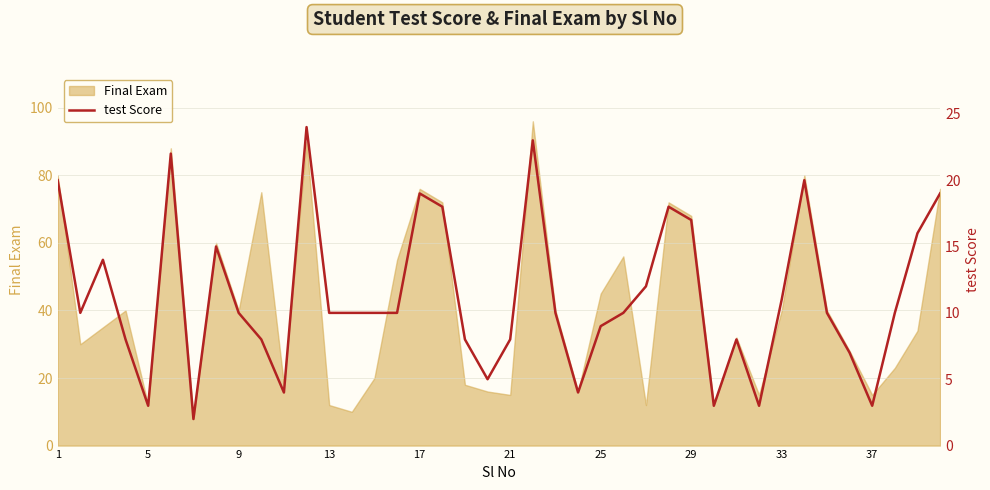

True or false: the data has more than 2 interior local peaks.

True